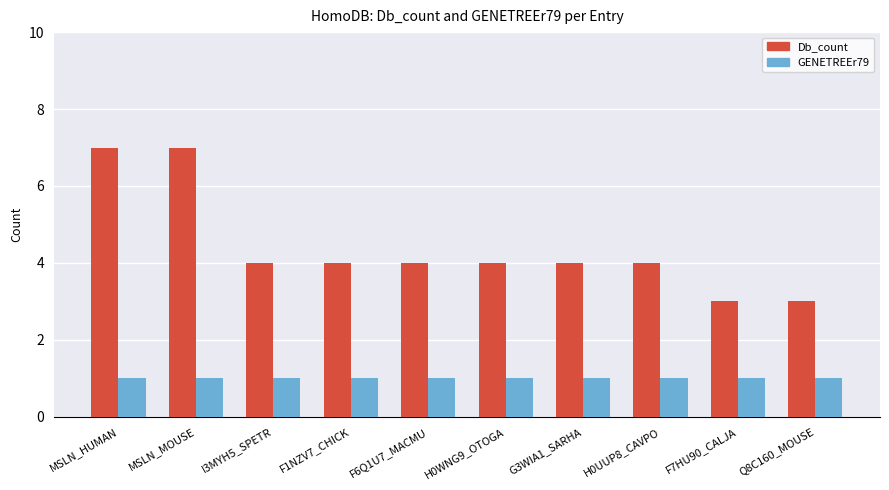

The value of Db_count at MSLN_HUMAN is 7. True or false?

True